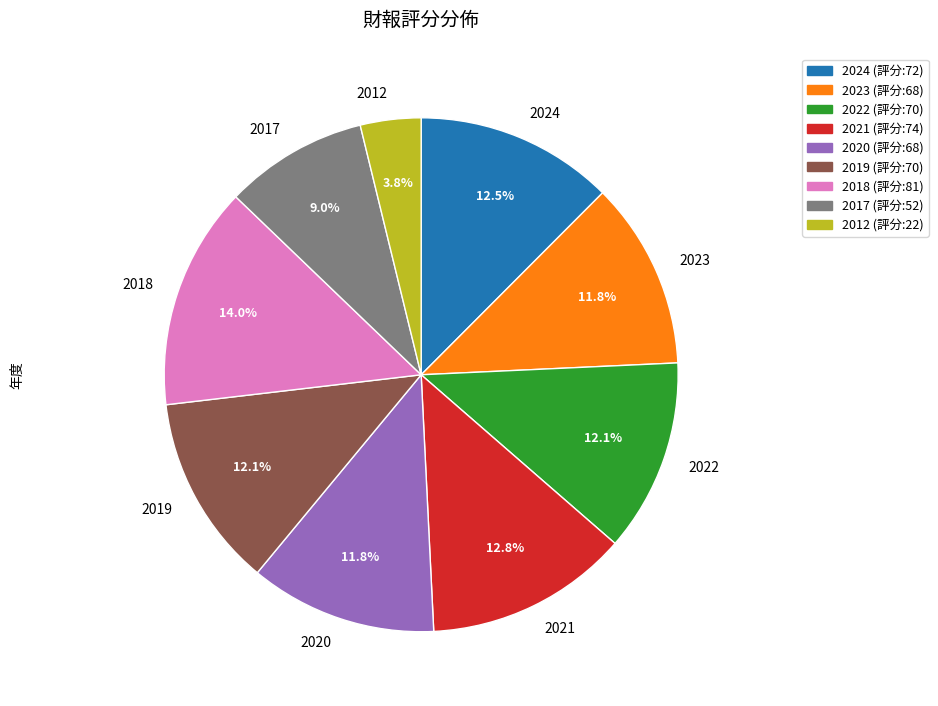

Count the number of slices in the pie.

9